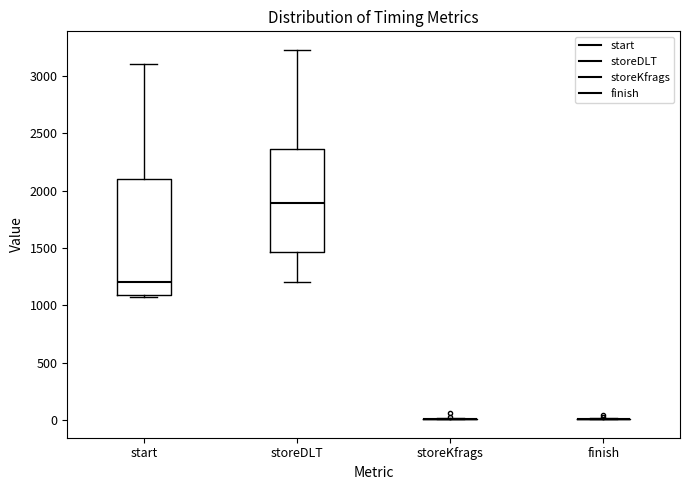

Which box is the tallest, from its lower edge to its upper edge?

start